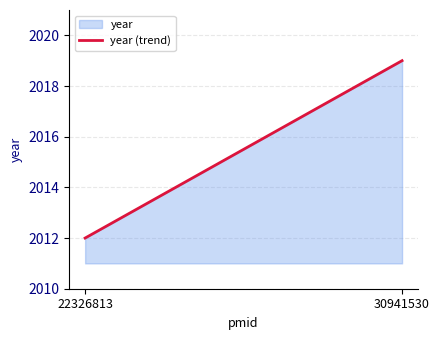

What is the sum of the values at 22326813 and 30941530?

4031